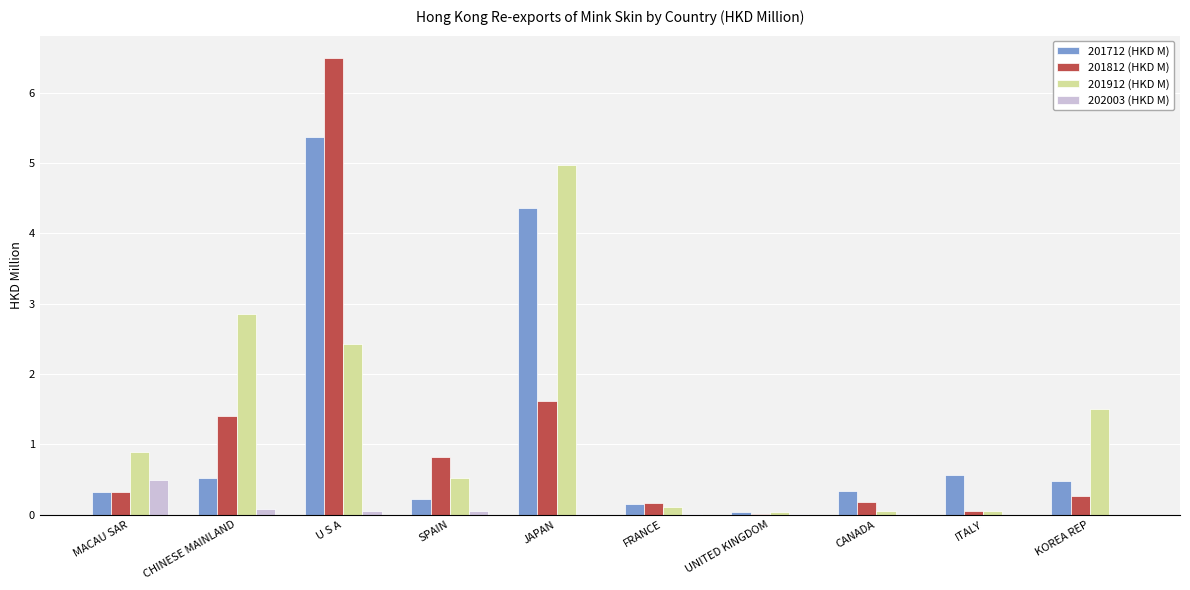

Is it true that 202003 (HKD M) equals 0.0 at KOREA REP?

True